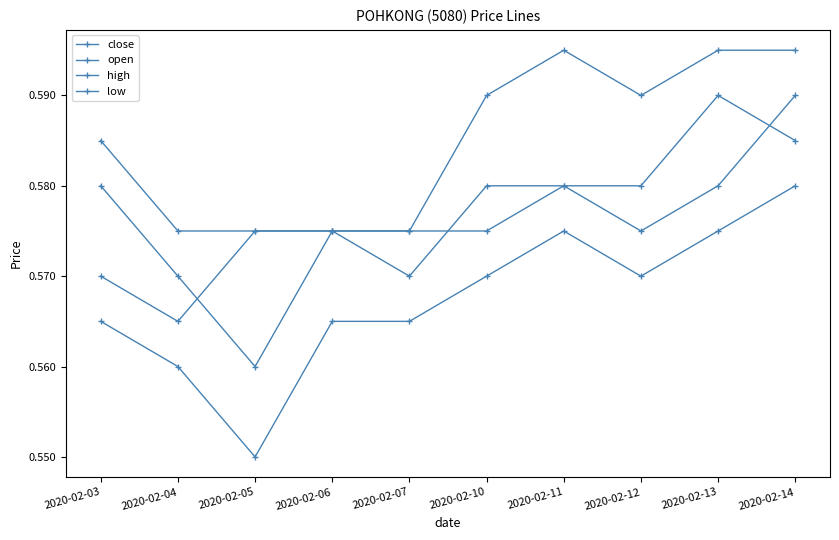

What is the maximum value for close?

0.6